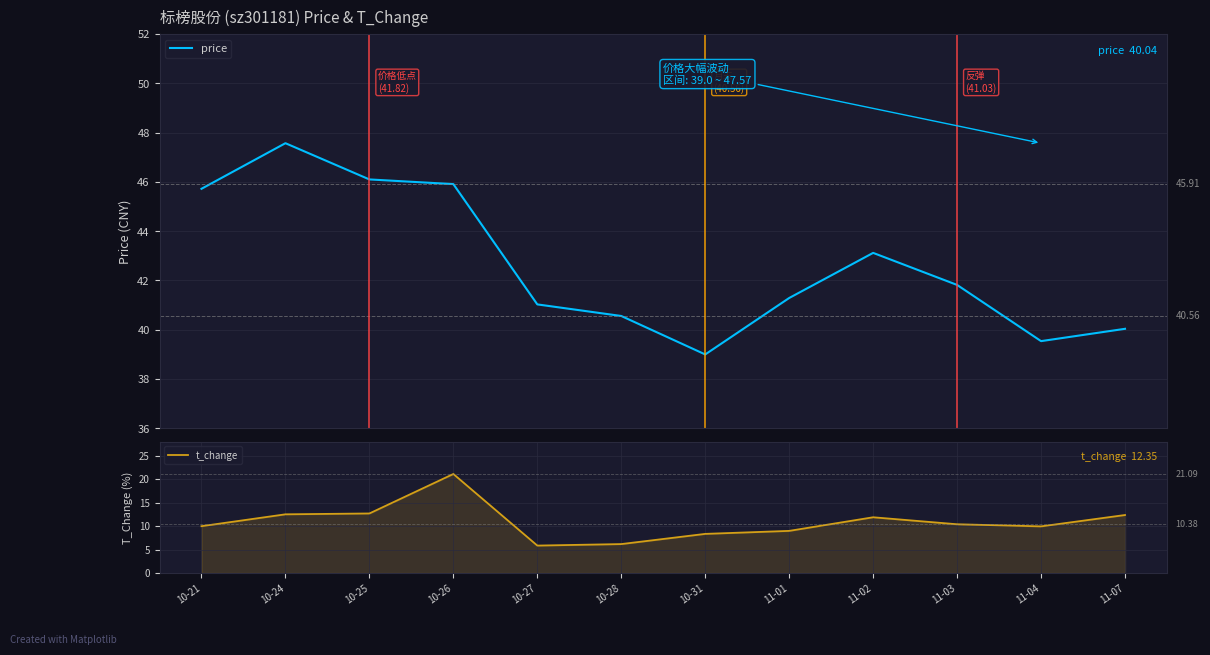

What is the difference between the highest and lowest values at 11-04?

29.6